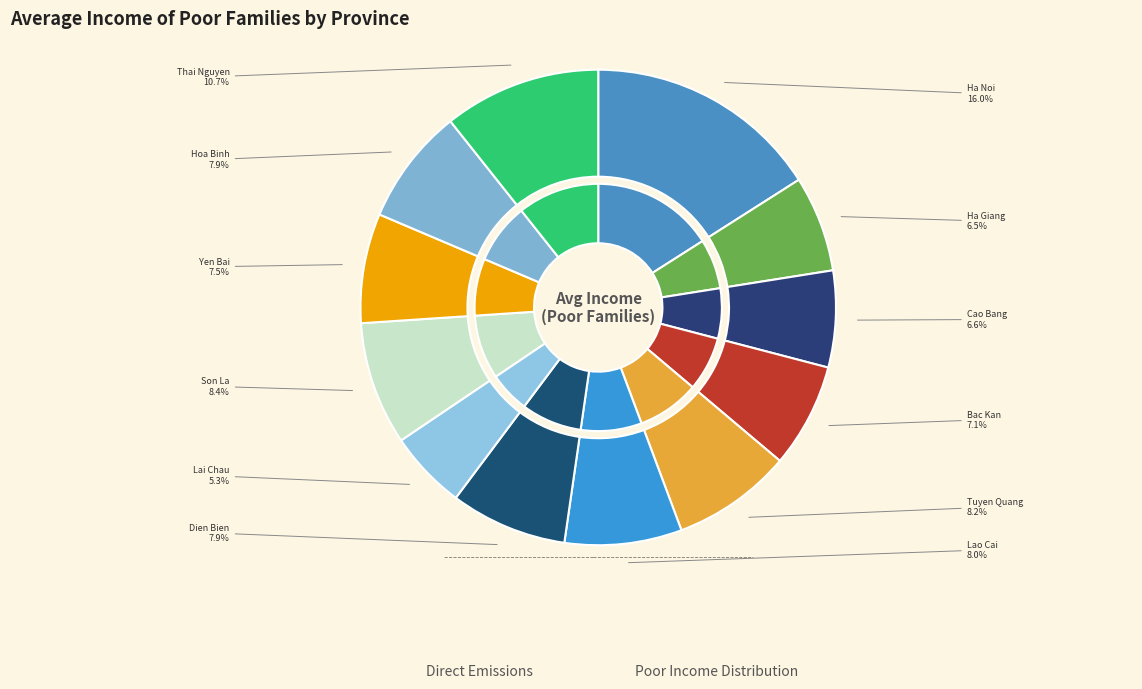

Rank the categories by value from lowest to highest.

Lai Chau, Ha Giang, Cao Bang, Bac Kan, Yen Bai, Hoa Binh, Dien Bien, Lao Cai, Tuyen Quang, Son La, Thai Nguyen, Ha Noi